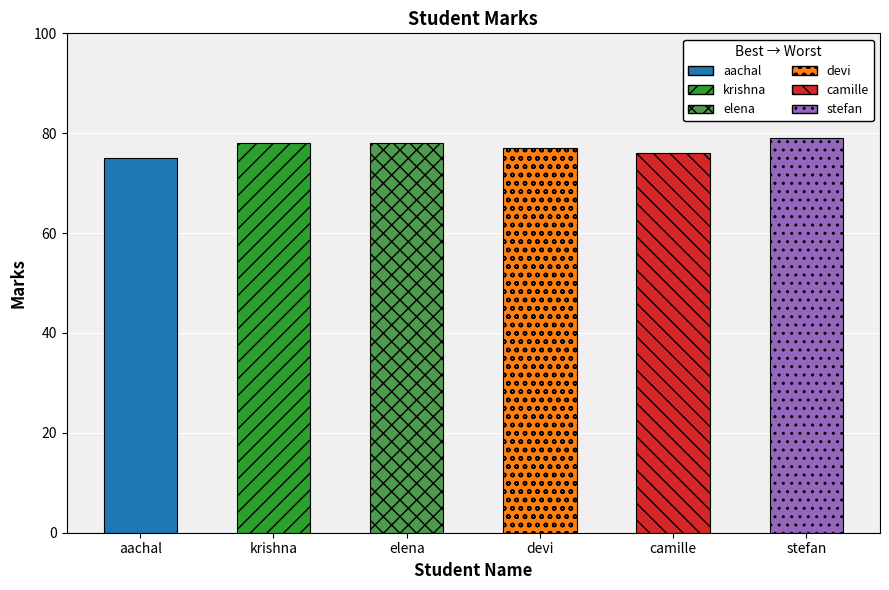

What is the ratio of the value at devi to the value at elena?

1.0